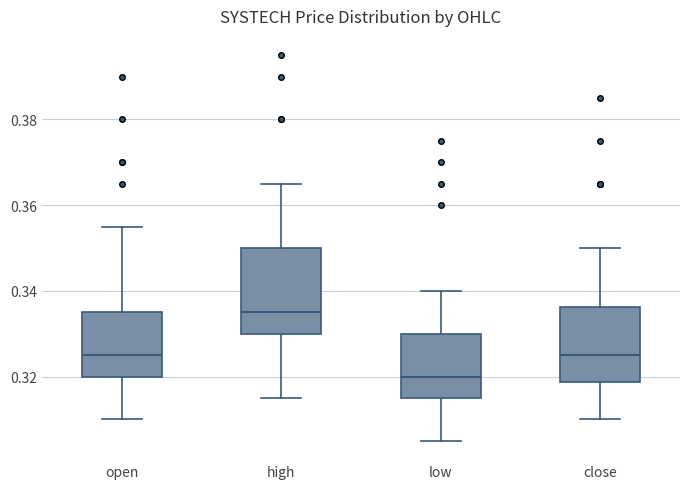

Which box has the lowest median line?

low